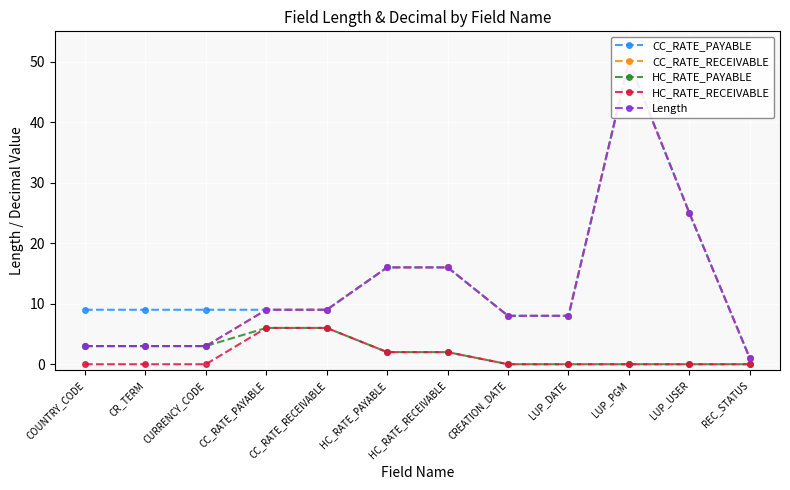

Which series changed the most between CC_RATE_PAYABLE and HC_RATE_PAYABLE?

CC_RATE_PAYABLE